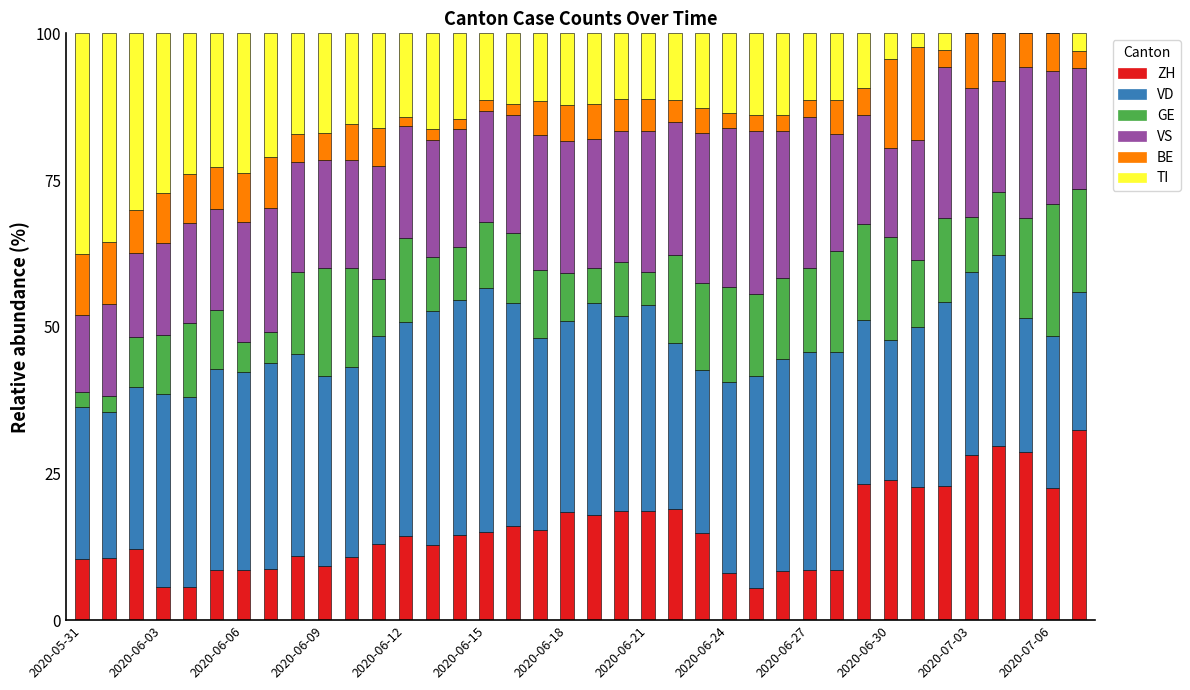

What is the highest value of the ZH series?

32.4